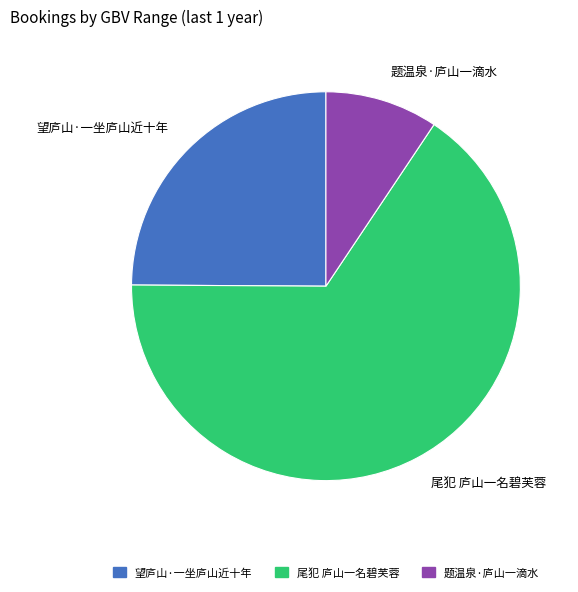

Does 题温泉·庐山一滴水 account for over 50% of the chart?

No